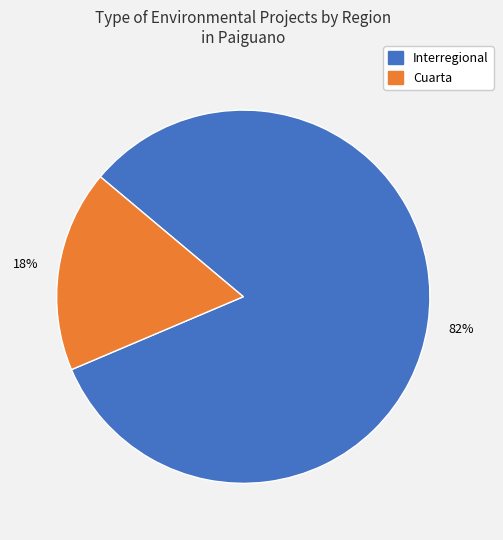

Is there a majority slice in this chart?

Yes